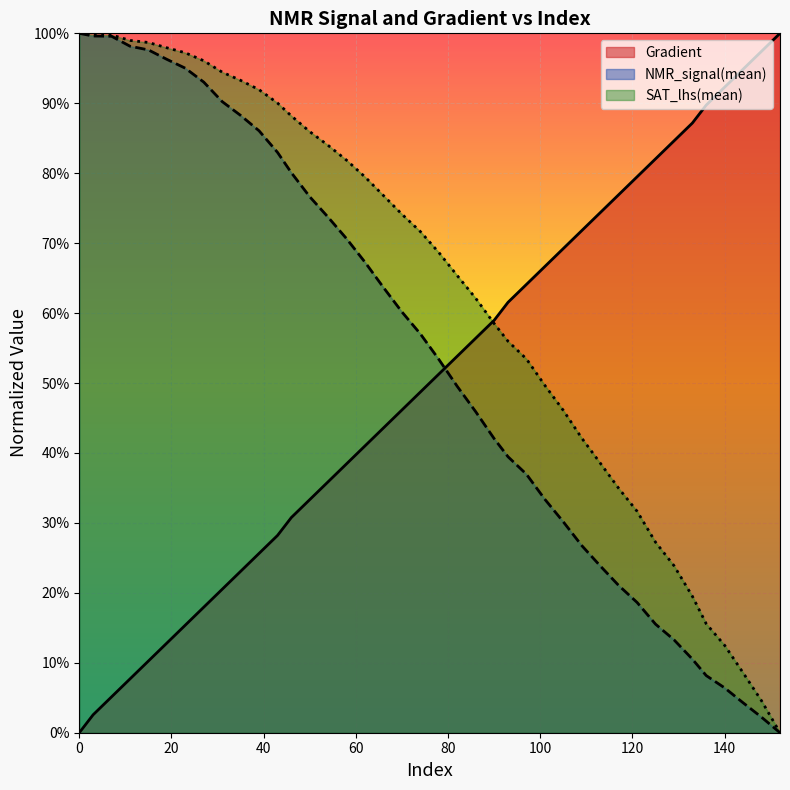

At which label does SAT_lhs(mean) reach its minimum?

152